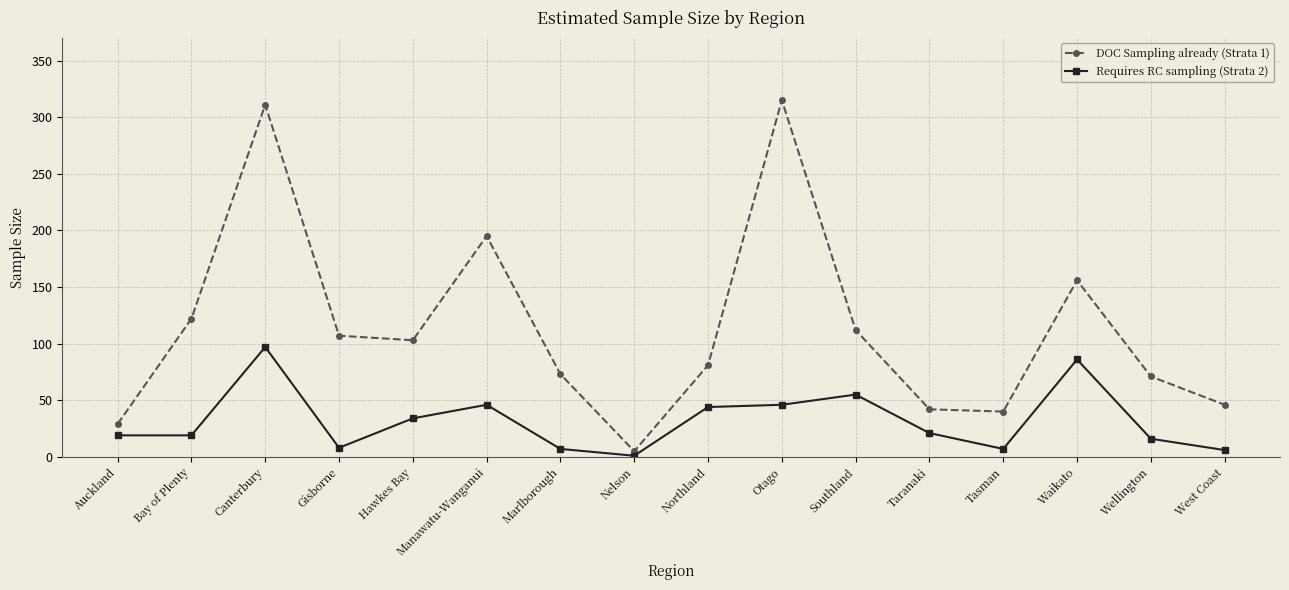

What is the difference between the Requires RC sampling (Strata 2) values at Manawatu-Wanganui and Taranaki?

25